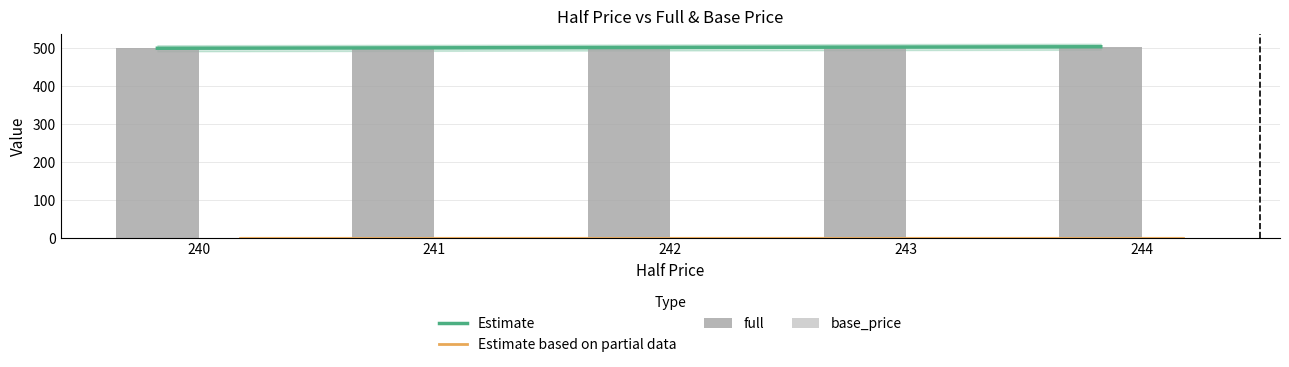

What is the sum of all values?

2510